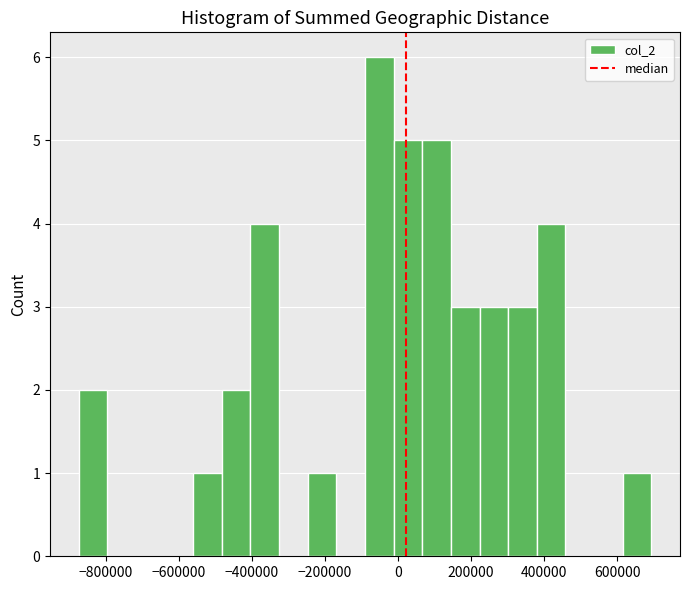

Around what value on the x-axis is the tallest bar? Give the approximate position of its centre, as read against the axis.

-60000